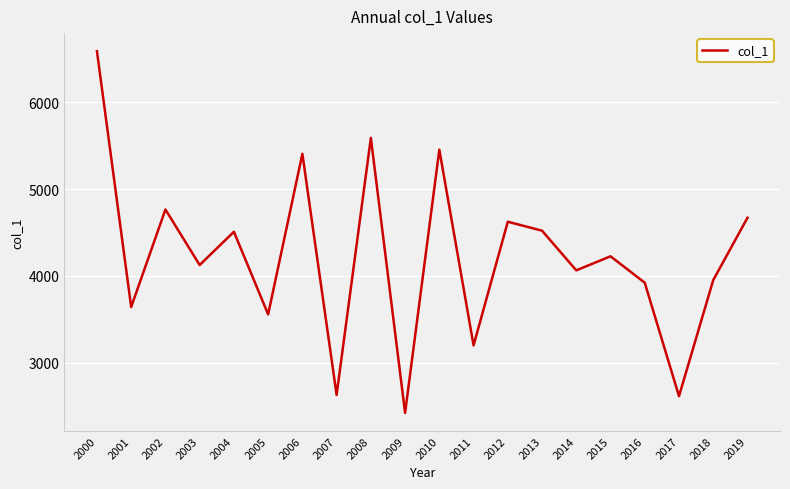

What is the ratio of the value at 2015 to the value at 2014?

1.0